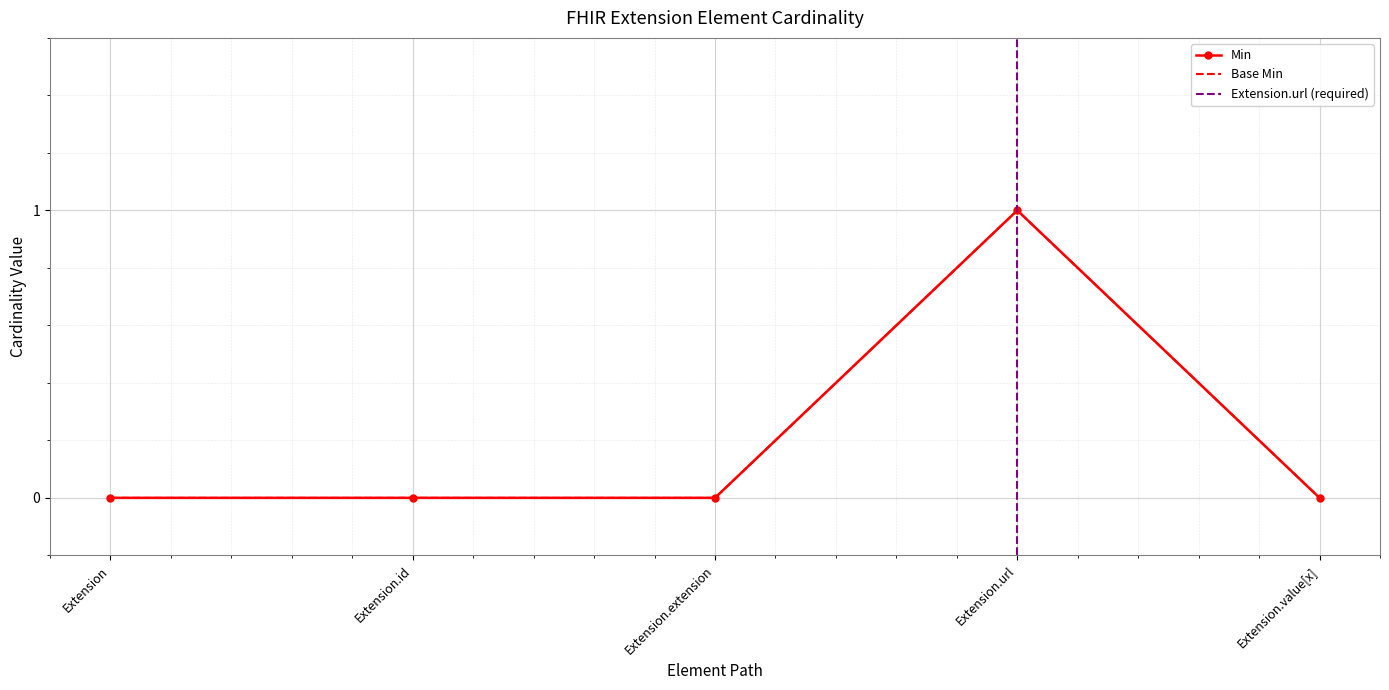

True or false: Base Min and Min cross at least once.

False